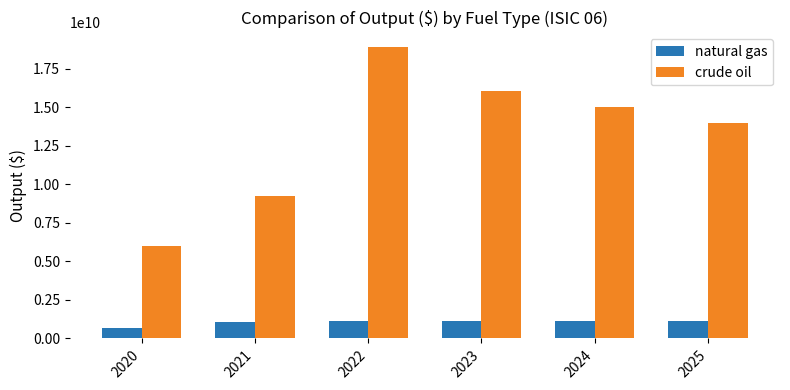

Does the chart contain stacked bars?

No